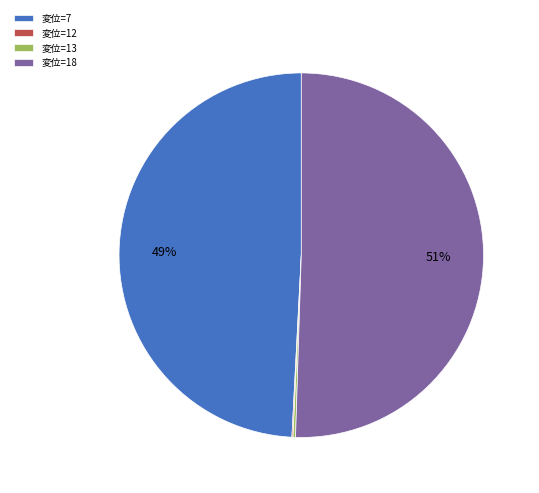

Is there a majority slice in this chart?

Yes